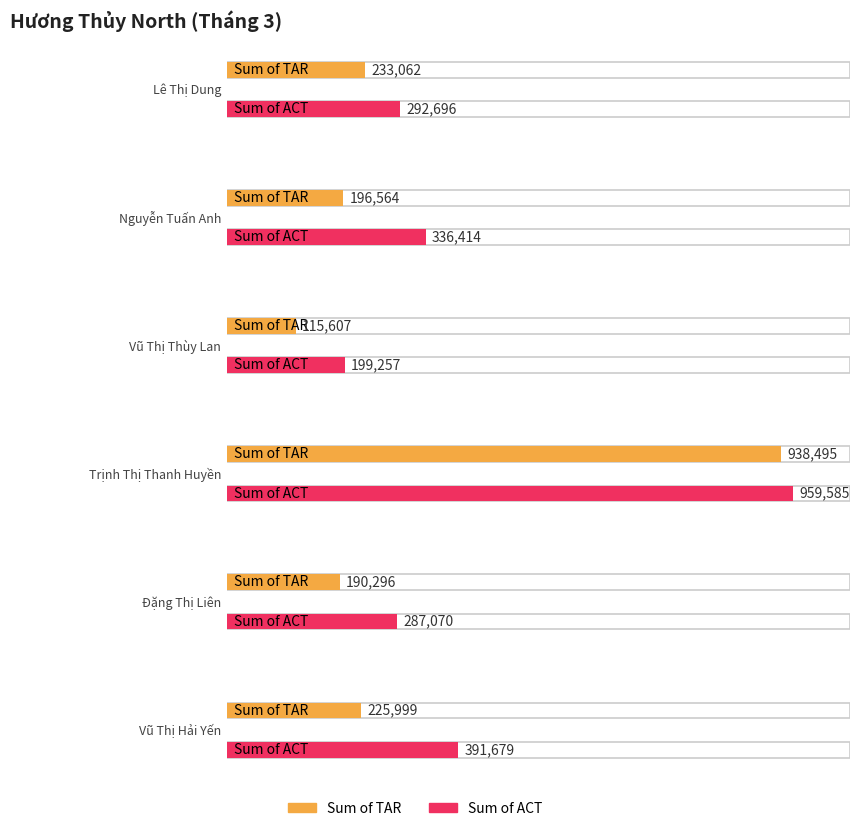

How many groups of bars are there?

6